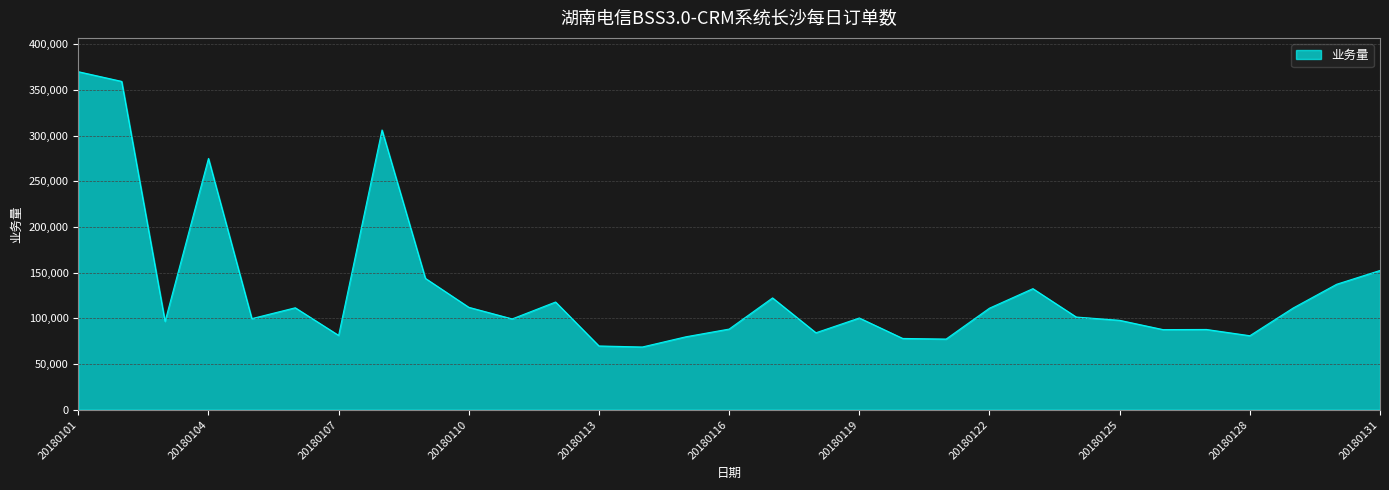

What is the smallest value displayed?

68659